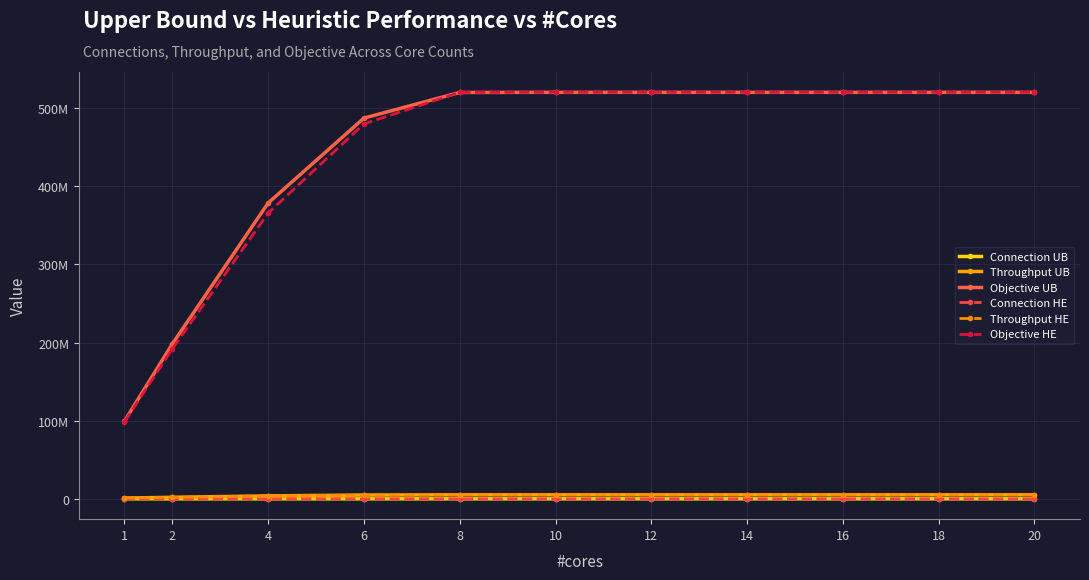

What are all the series names shown in the legend?

Connection UB, Throughput UB, Objective UB, Connection HE, Throughput HE, Objective HE